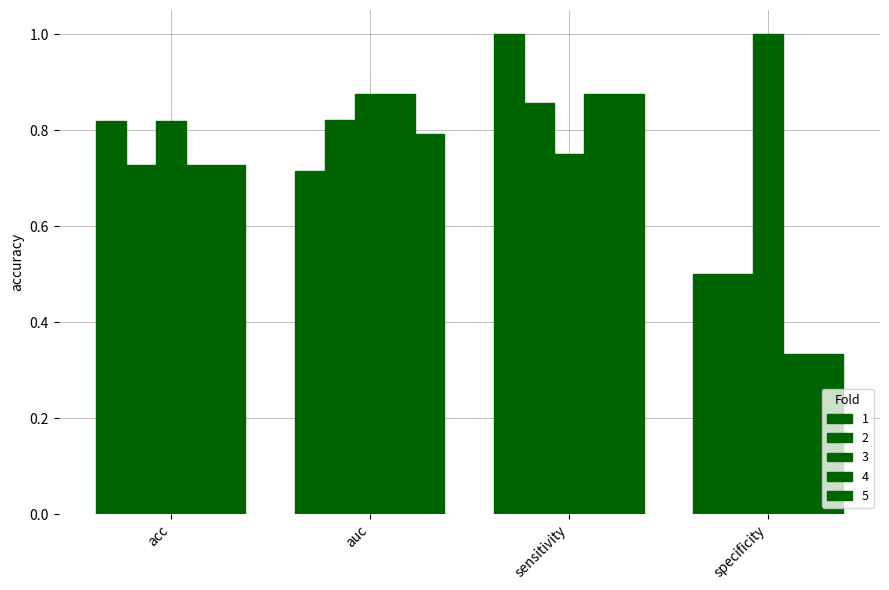

How many categories are shown in the chart?

4